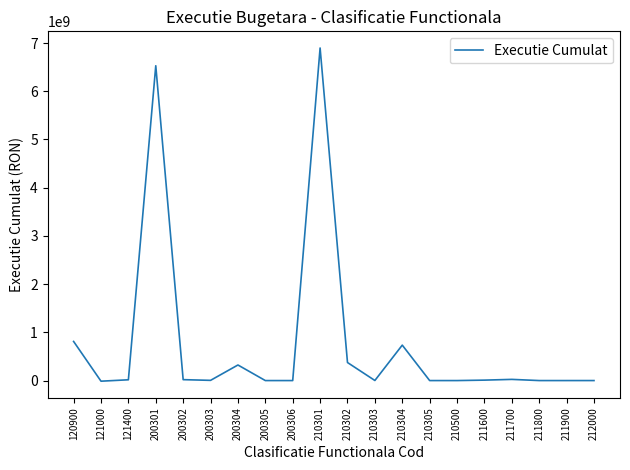

What is the greatest value displayed?

6896940861.9